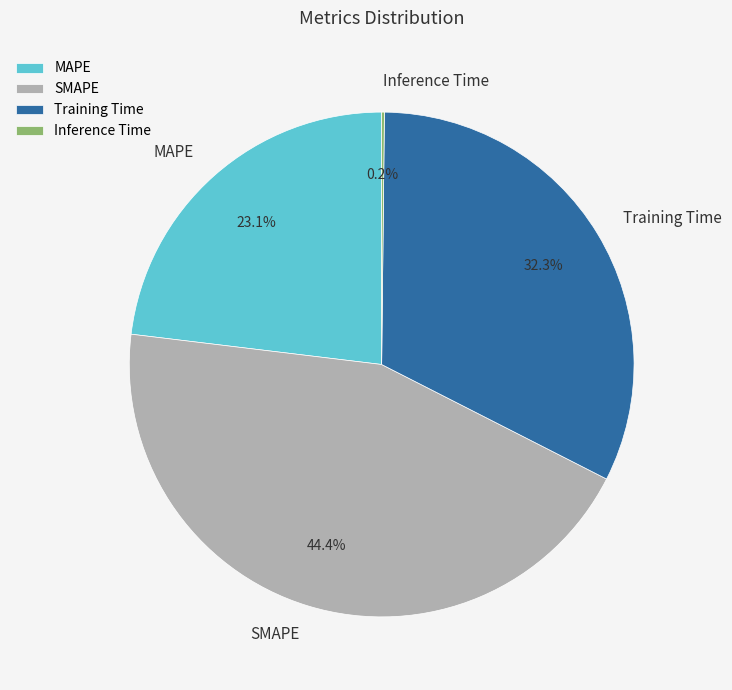

Combined, what portion of the pie is MAPE and SMAPE?

67.5%